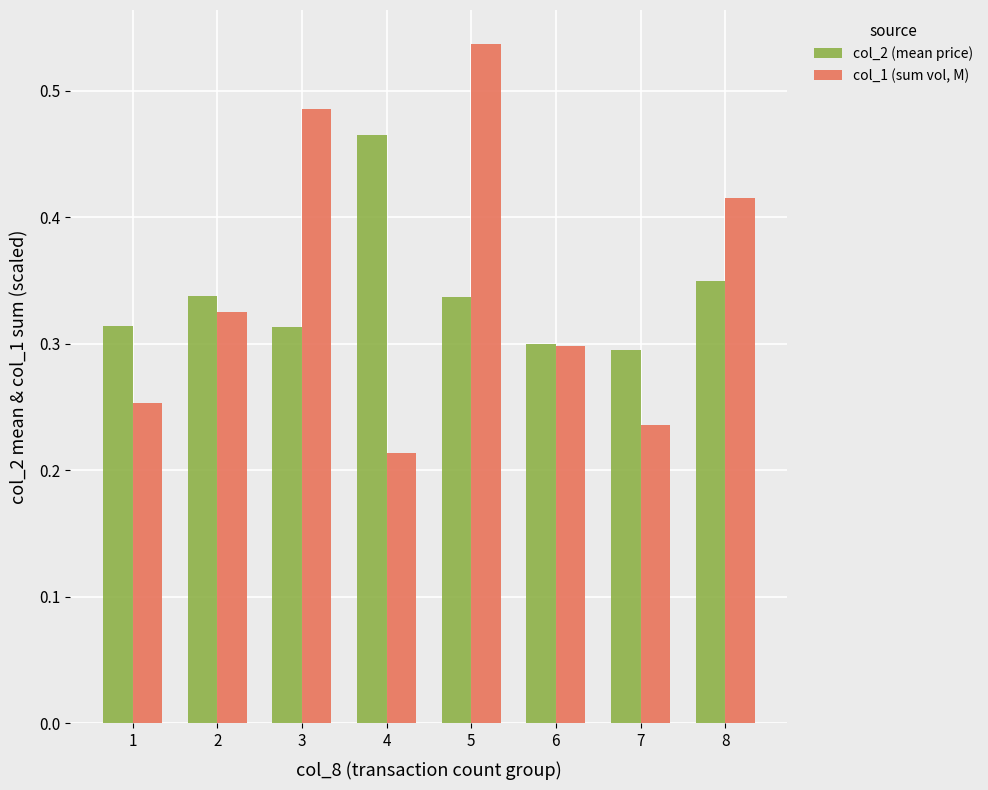

Between 1 and 4, which series saw the biggest shift?

col_2 (mean price)